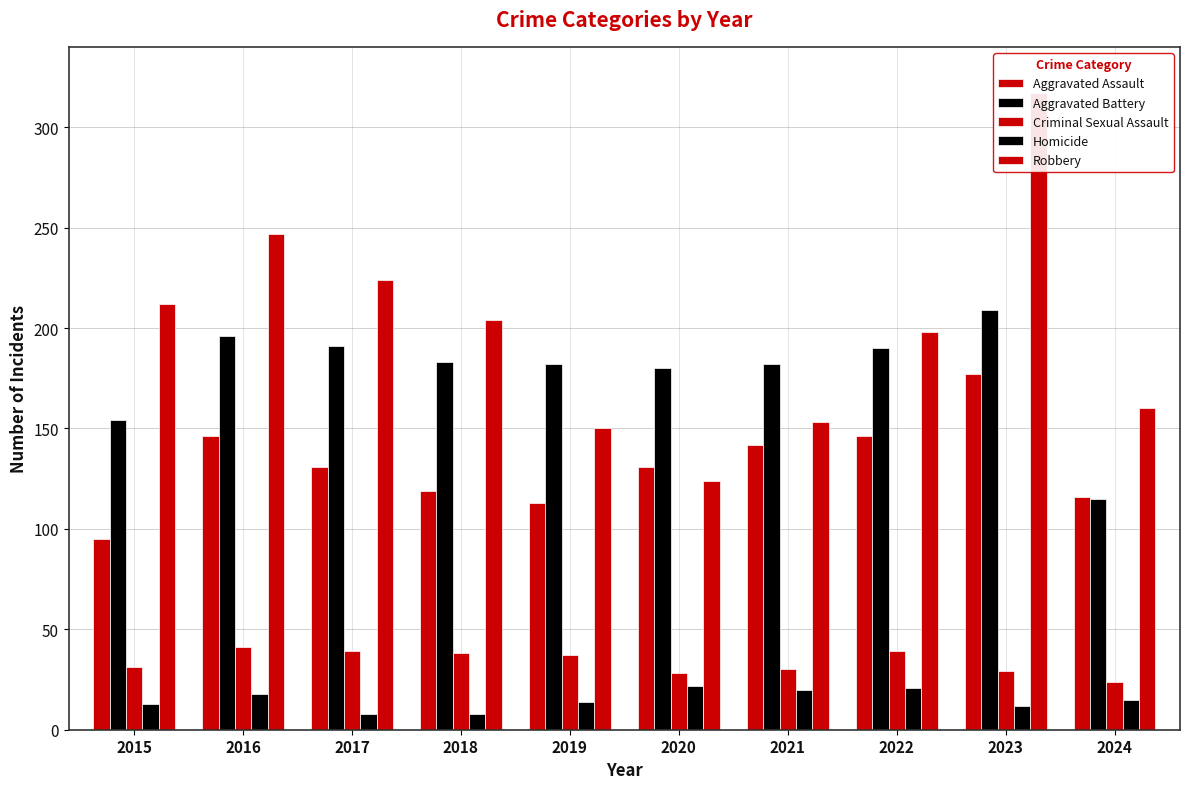

What is the approximate value of Aggravated Assault at 2023, to the nearest 5?

175